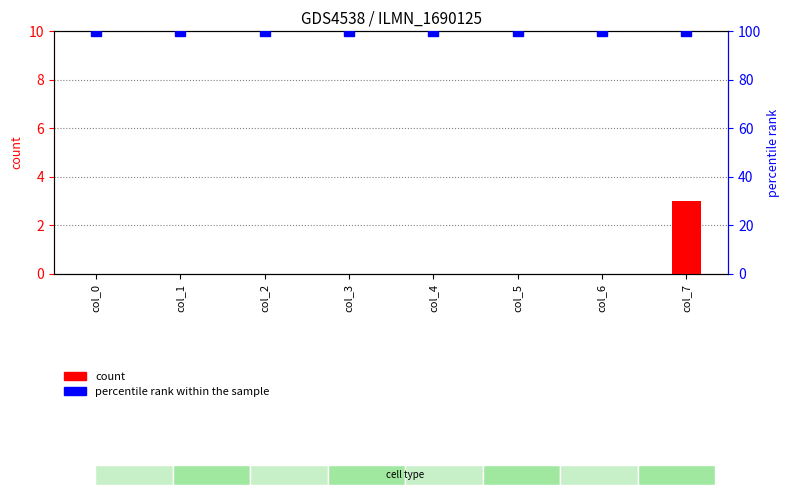

What is the highest value of the percentile rank within the sample series?

100